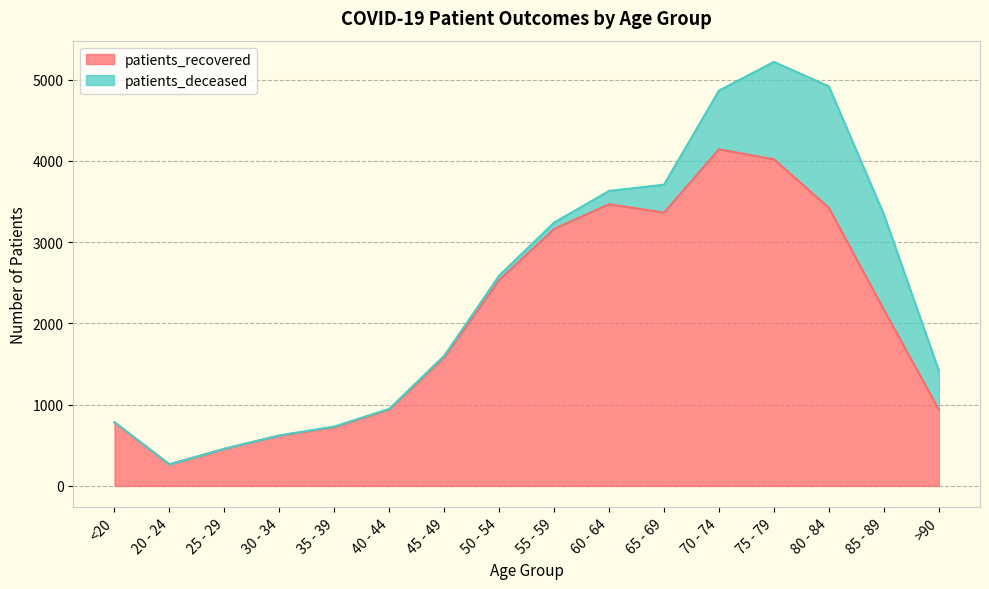

How many data points does each series have?

16